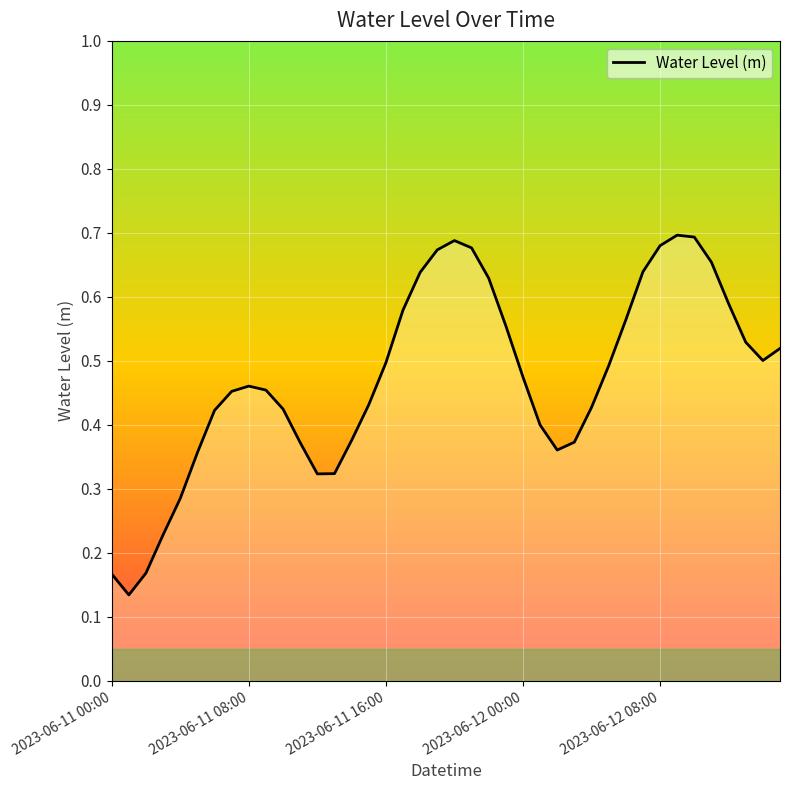

How many lines are shown in the chart?

1